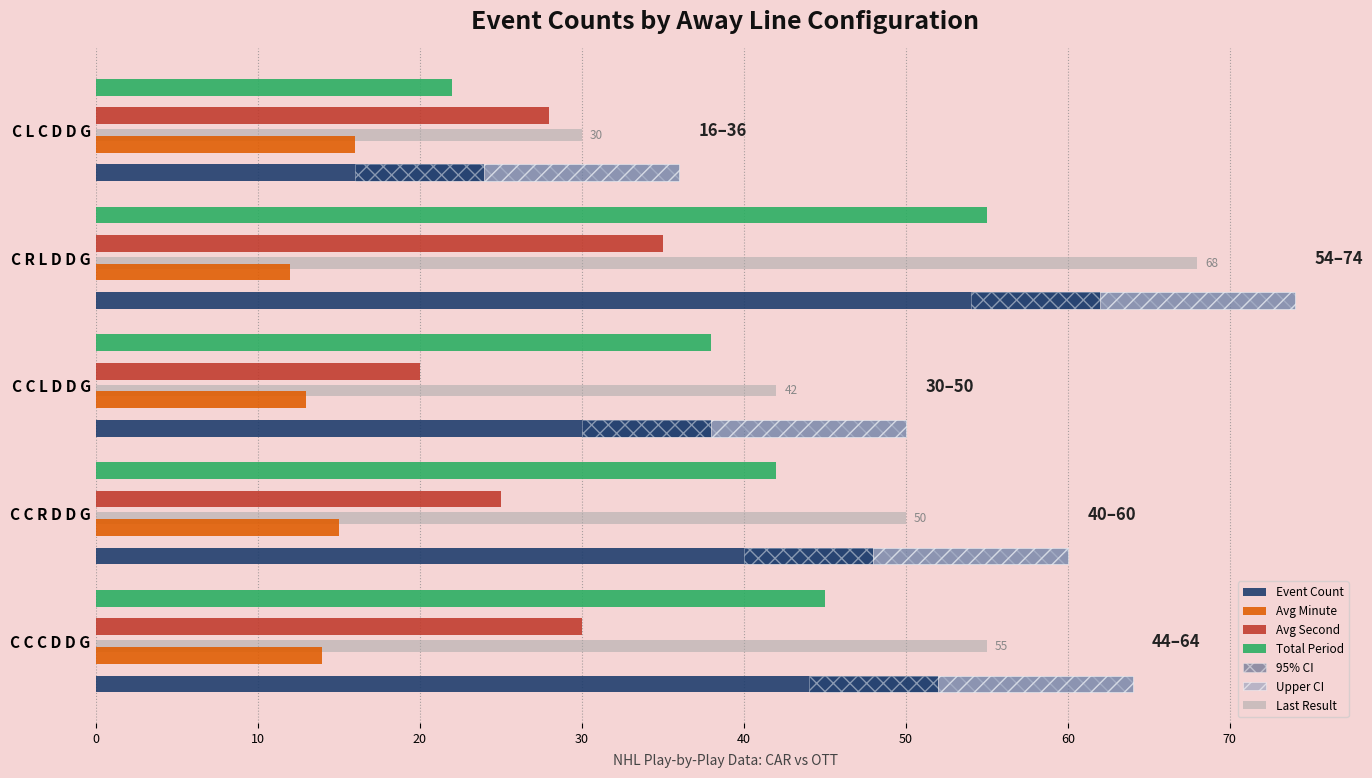

The value of Avg Minute at C L C D D G is 24. True or false?

False